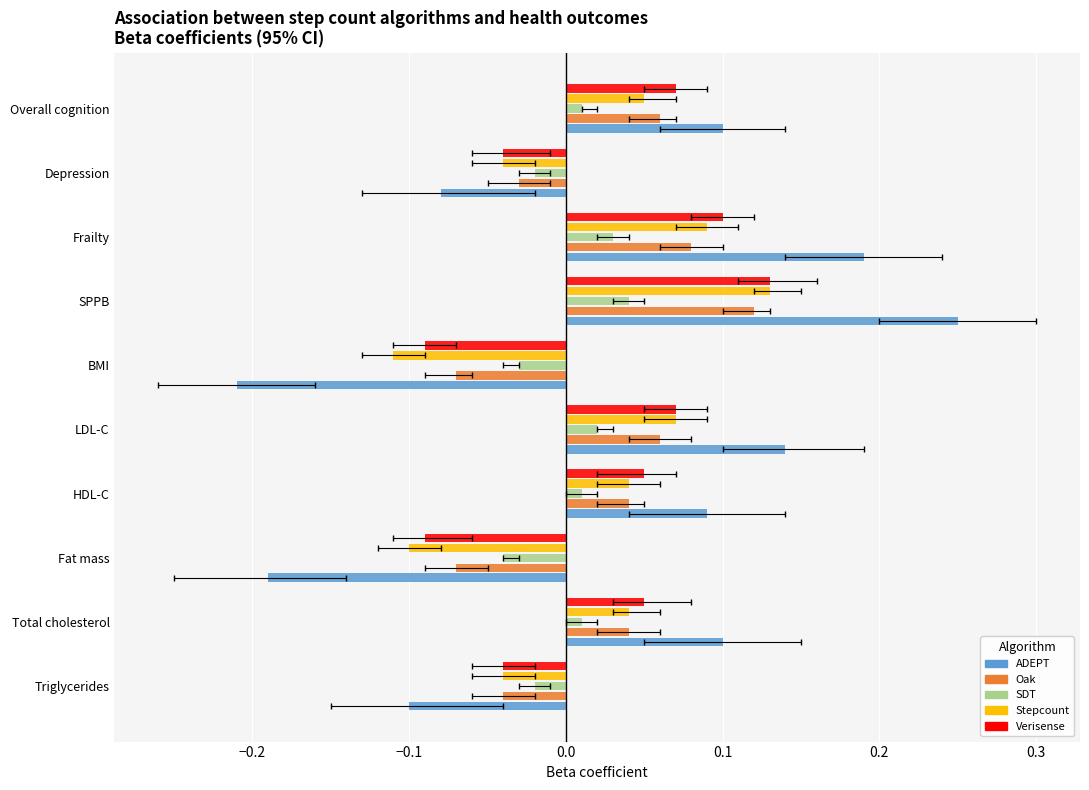

Reading right to left, what are all the values shown in this chart?

ADEPT: 0.1	-0.1	0.2	0.2	-0.2	0.1	0.1	-0.2	0.1	-0.1
Oak: 0.1	-0.0	0.1	0.1	-0.1	0.1	0.0	-0.1	0.0	-0.0
SDT: 0.0	-0.0	0.0	0.0	-0.0	0.0	0.0	-0.0	0.0	-0.0
Stepcount: 0.1	-0.0	0.1	0.1	-0.1	0.1	0.0	-0.1	0.0	-0.0
Verisense: 0.1	-0.0	0.1	0.1	-0.1	0.1	0.1	-0.1	0.1	-0.0